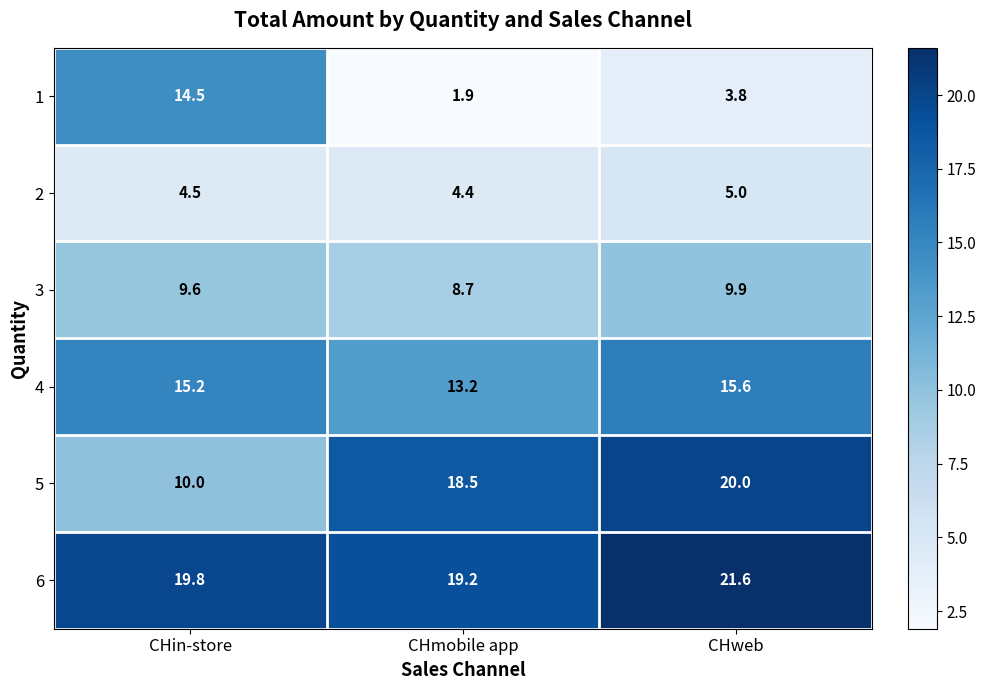

What is the average value of the 6 series?

20.2